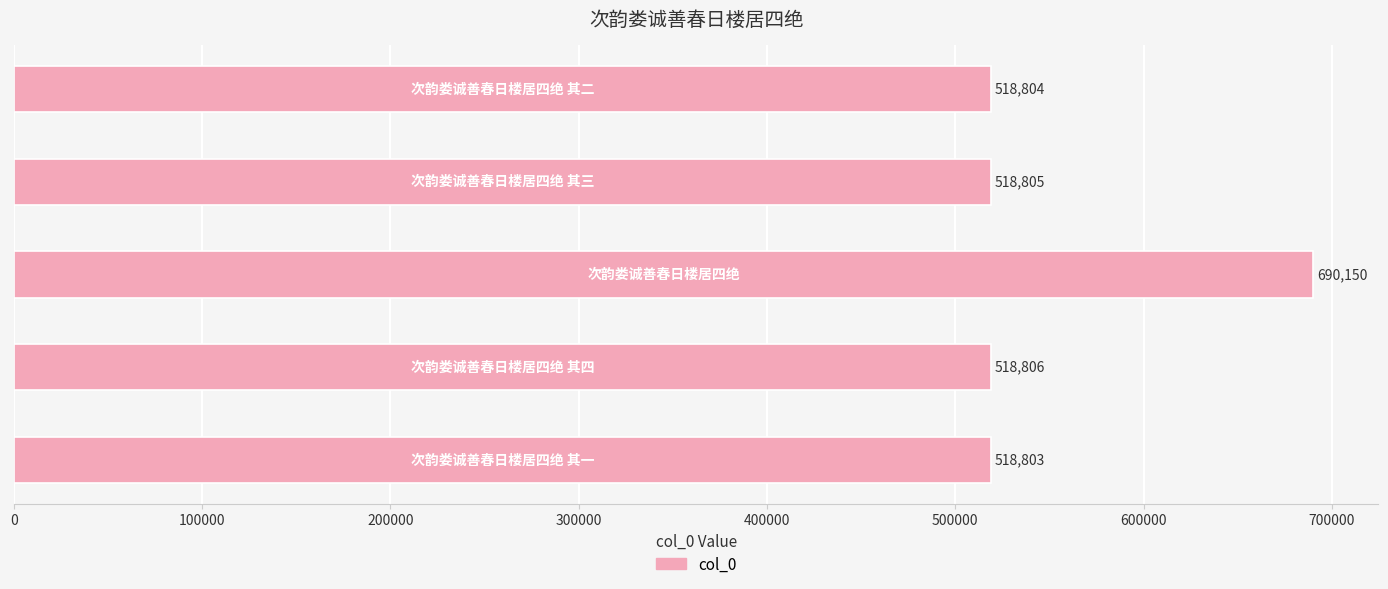

What is the greatest value displayed?

690150